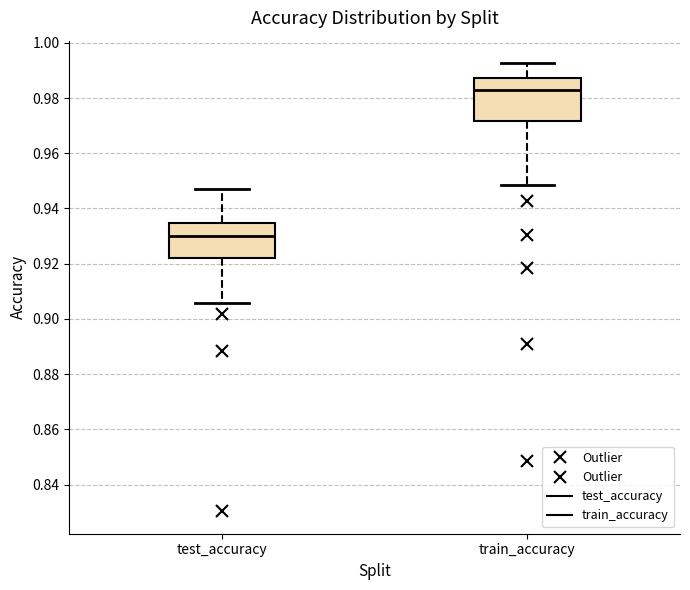

Which box has the highest median line?

train_accuracy